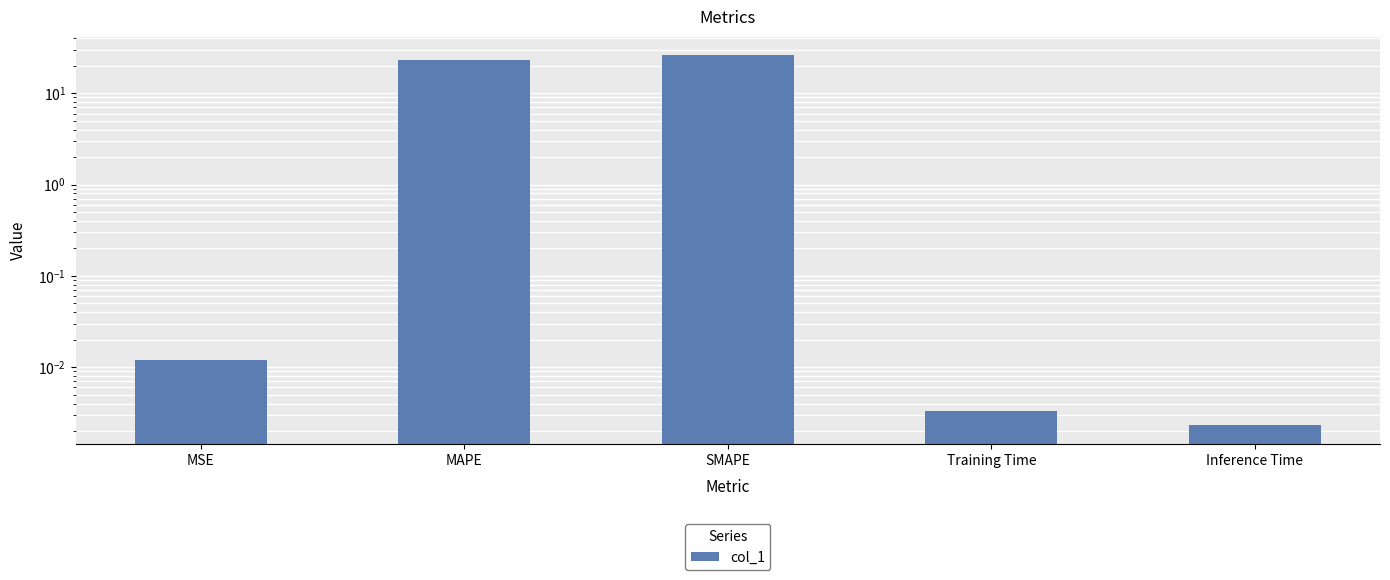

List the labels in order of value, largest first.

SMAPE, MAPE, MSE, Training Time, Inference Time